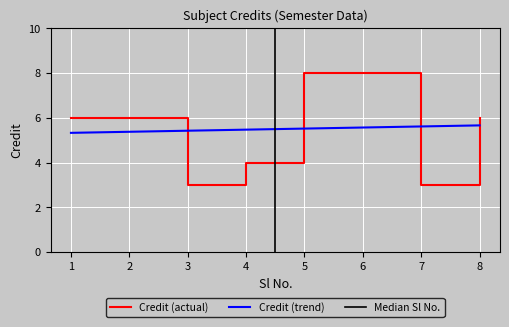

What is the lowest value of the Credit (trend) series?

5.3